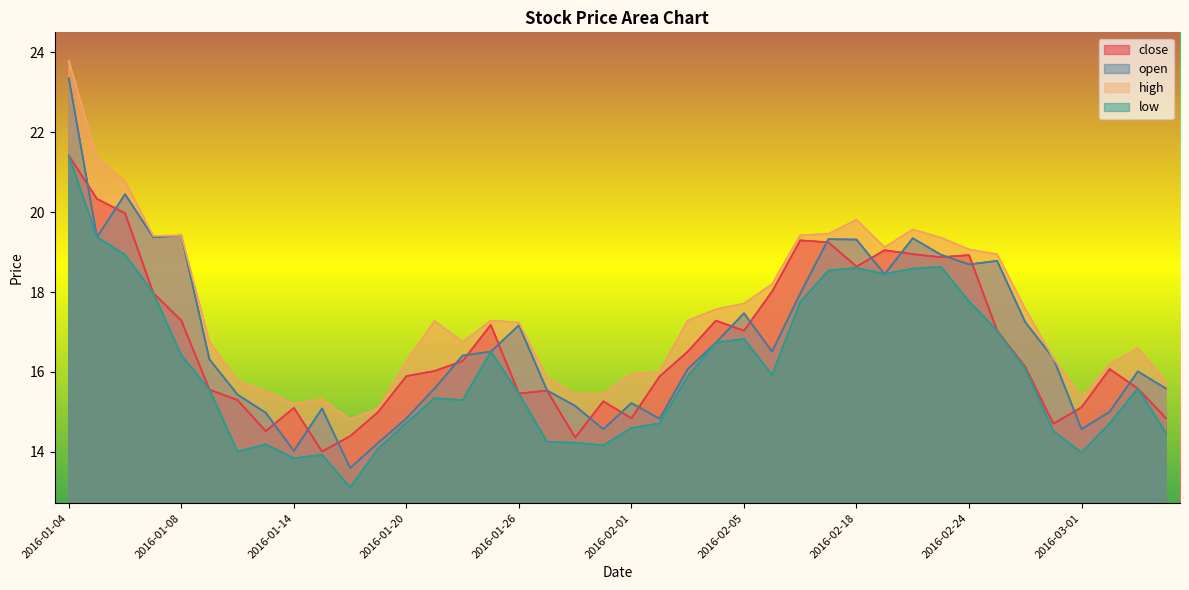

What is the spread (max minus min) of values at 2016-01-29?

1.3